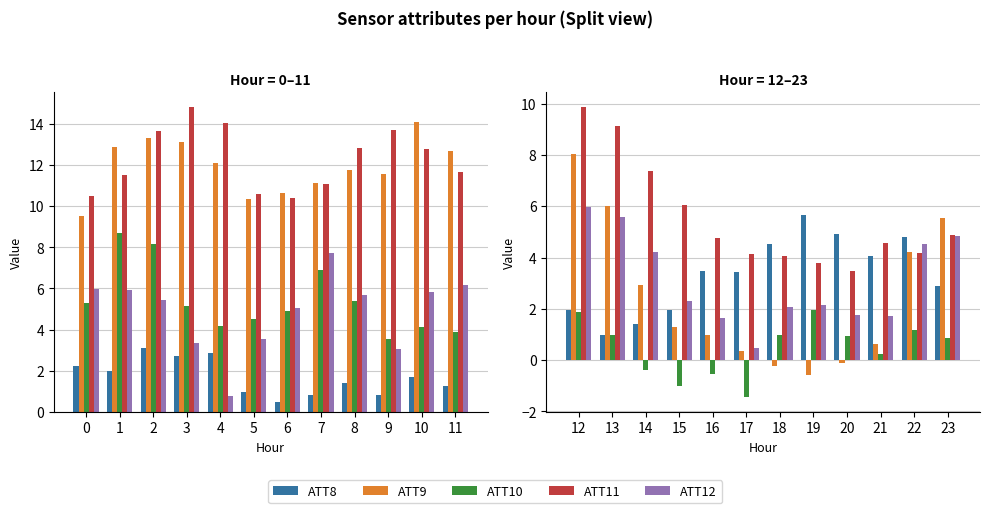

Which series has the largest total across all categories?

ATT11